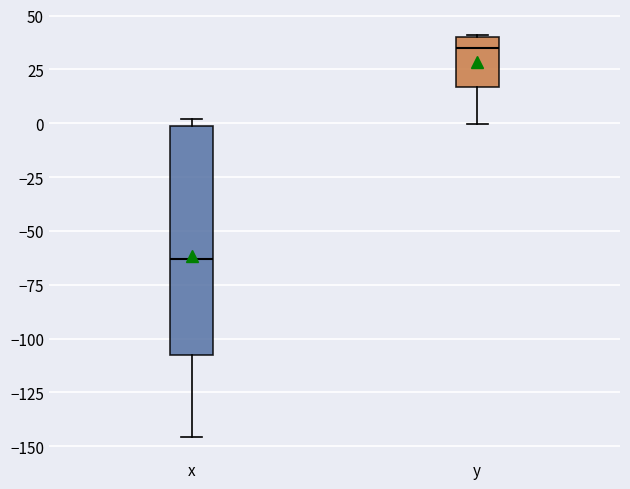

Reading left to right, transcribe this box plot: for each box, give where its median line is, the range the box spans, and where its two whiskers end, as read against the y-axis. The values are not printed on the chart, so give them approximately, as read against the axis.

x: median -65, box -110 to 0, whiskers -145 to 0 (just above the box's upper edge)
y: median 35, box 15 to 40, whiskers 0 to 40